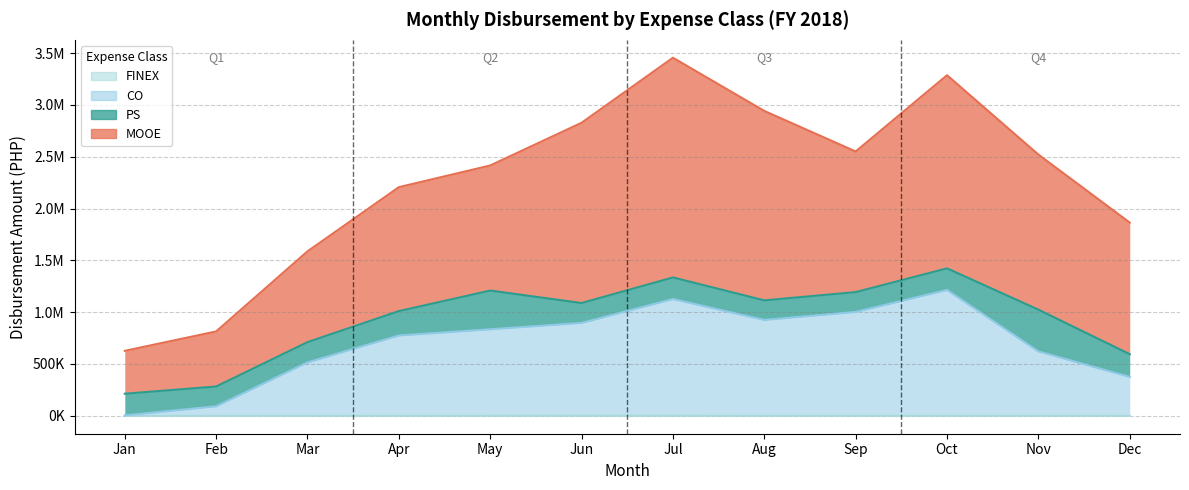

Which label corresponds to the smallest value in the chart?

Mar